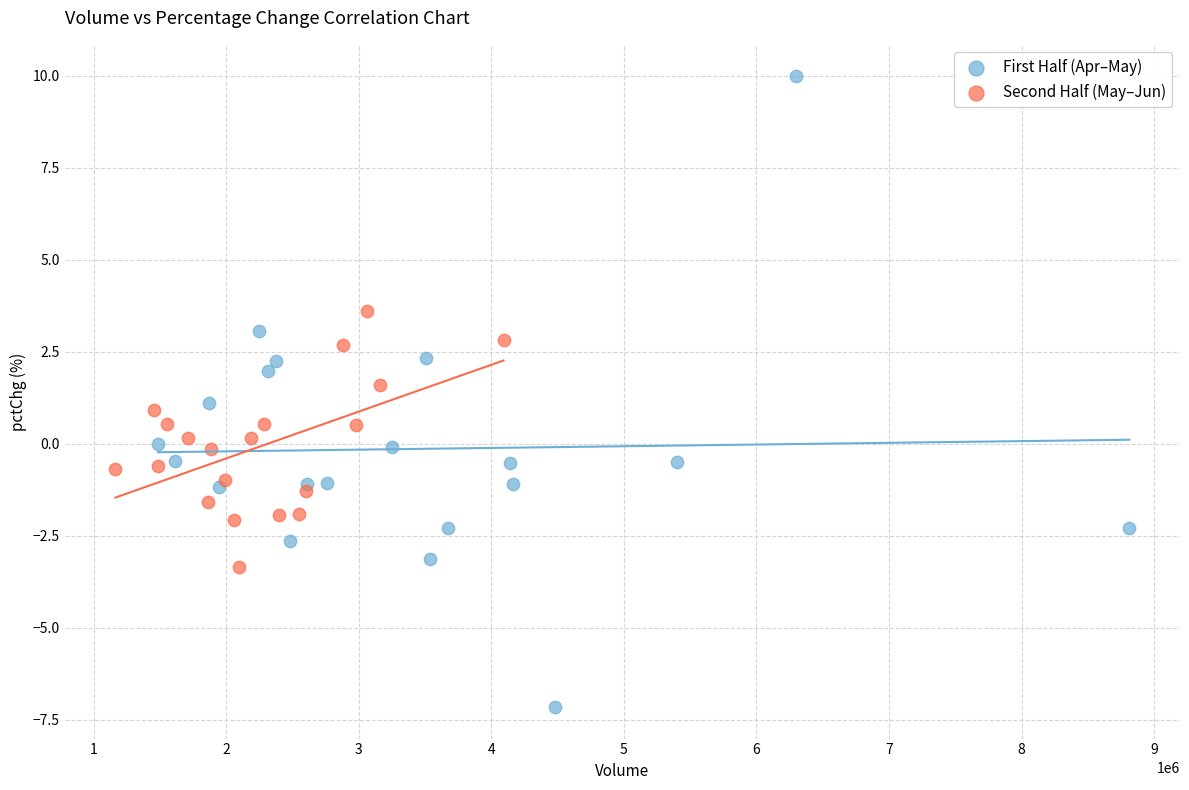

Which series has the largest Y range (max minus min)?

First Half (Apr–May)